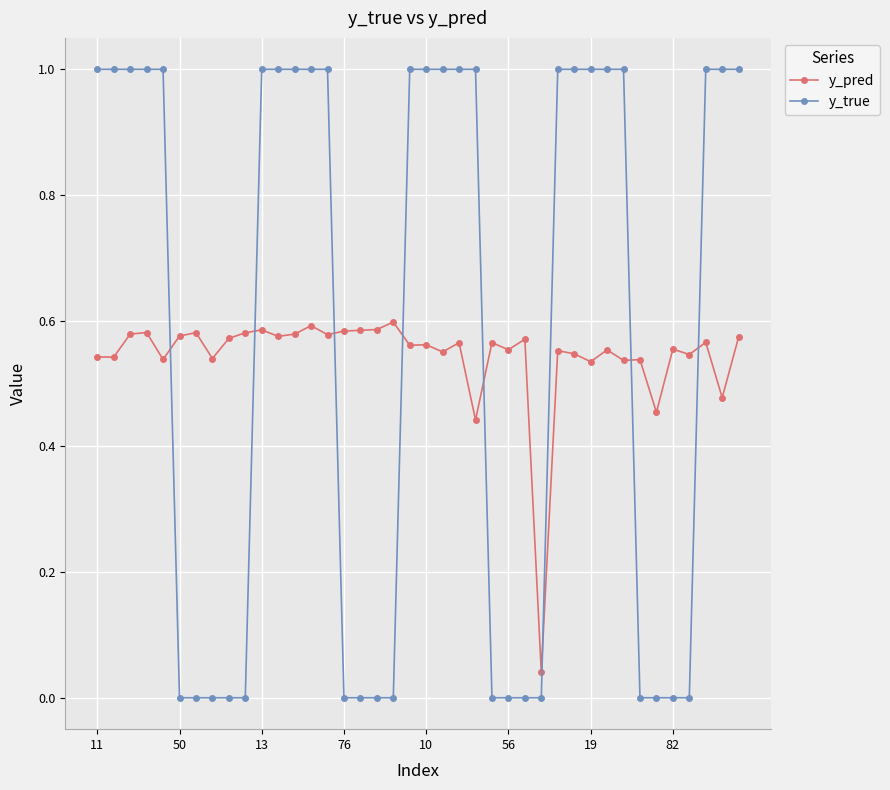

Count the y_true values in the range 0 to 1.

40